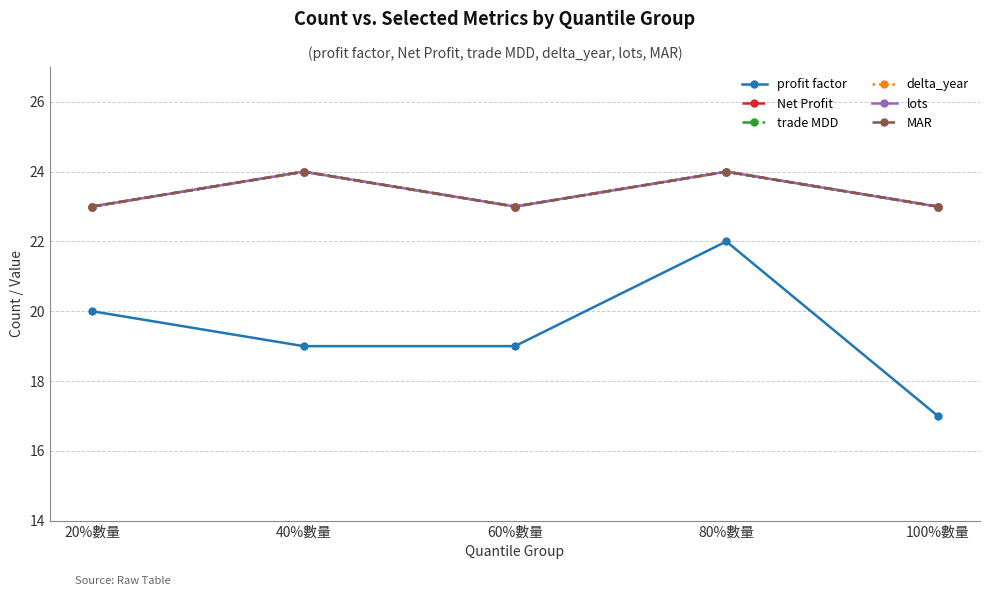

Does the chart have visible grid lines?

Yes